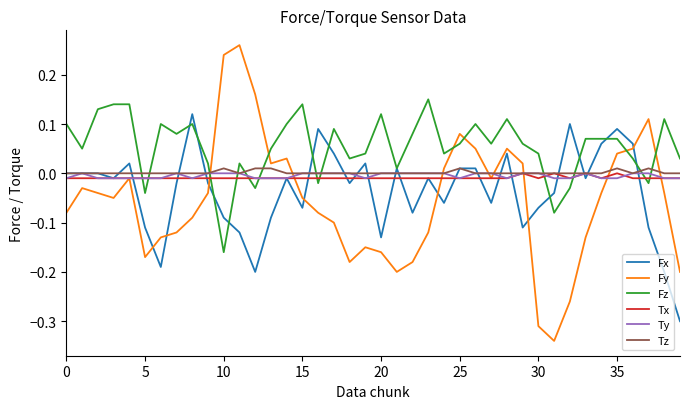

Which series has the largest range (max minus min)?

Fy